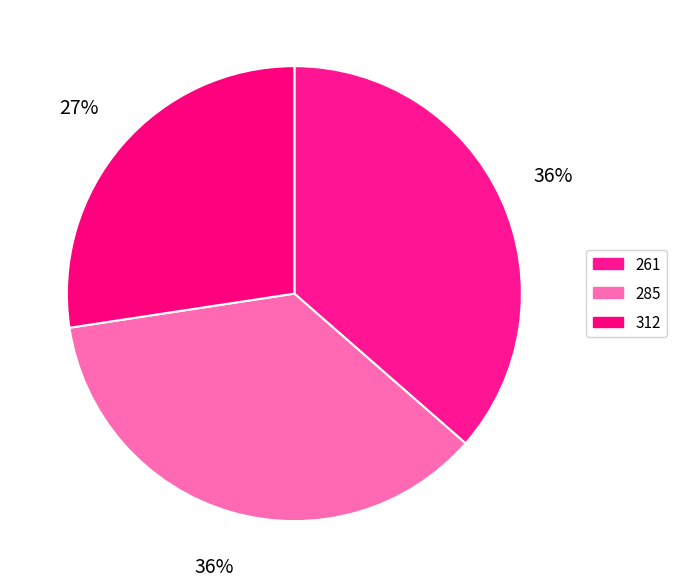

What is the smallest slice in the pie chart?

312